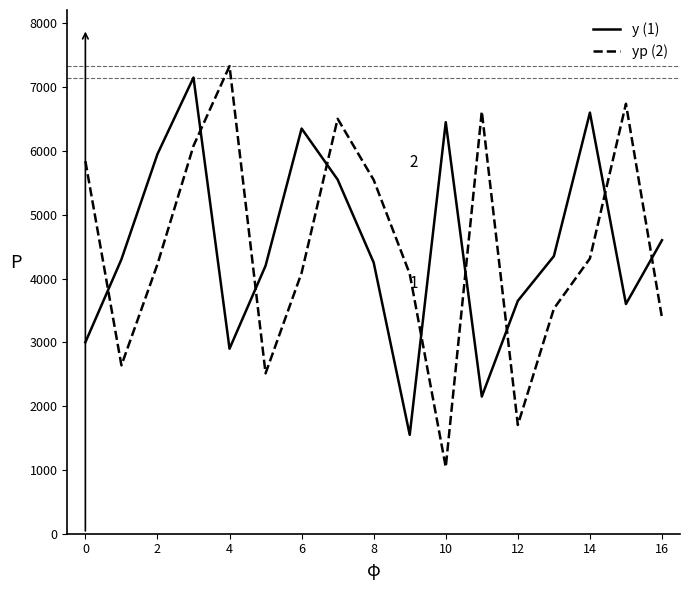

What is the minimum value shown in the chart?

1044.7